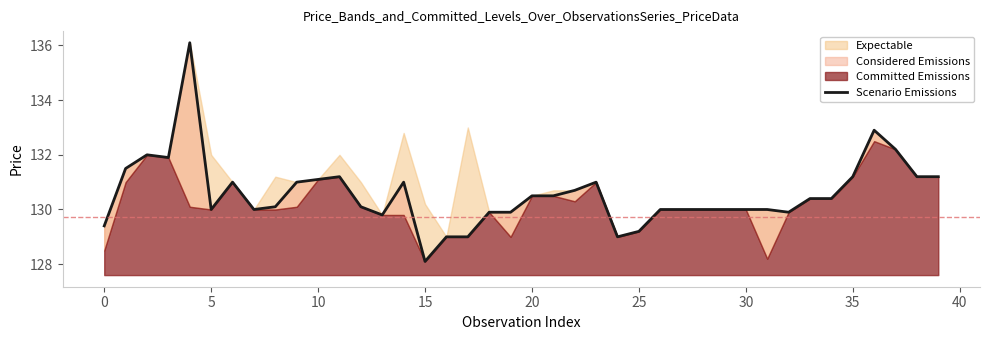

What is the smallest value displayed?

128.1